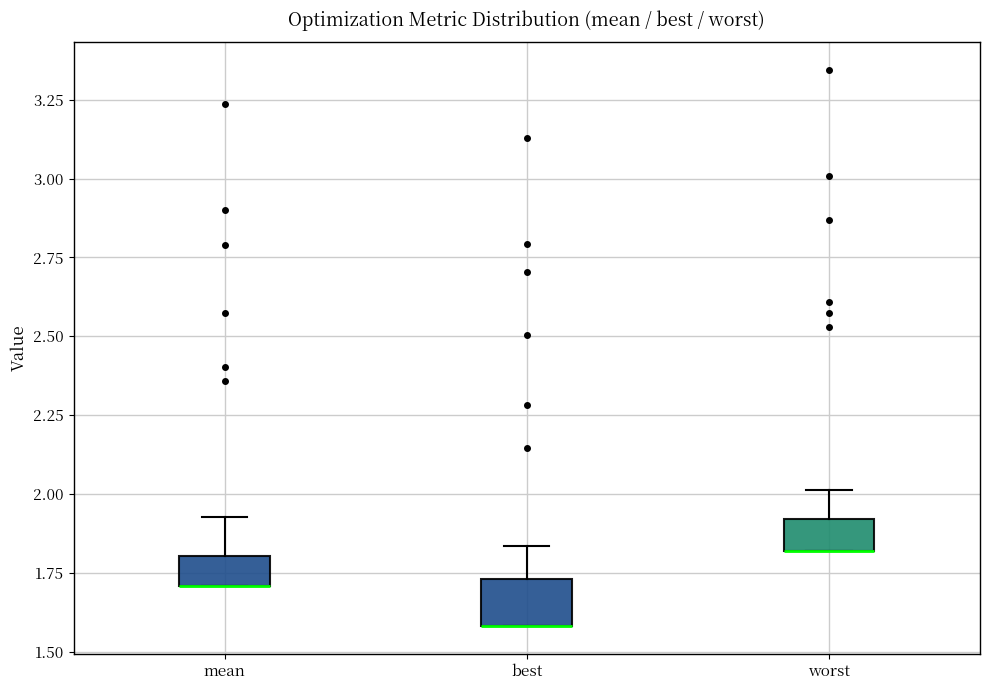

Where does the upper whisker of the box for worst end on the y-axis? The values are not printed on the chart, so give them approximately, as read against the axis.

2.00